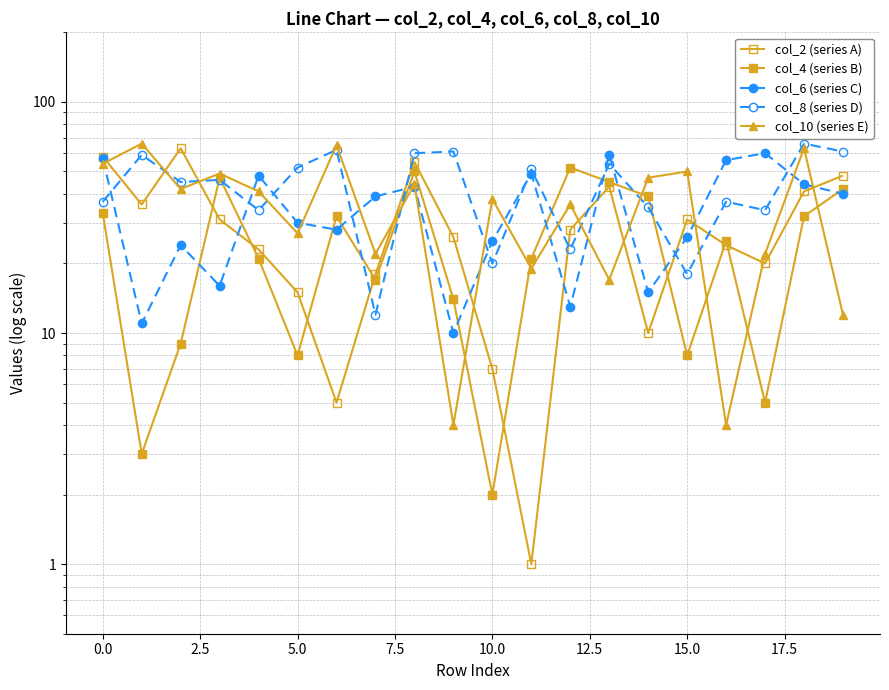

How many times do col_4 (series B) and col_2 (series A) cross each other?

8